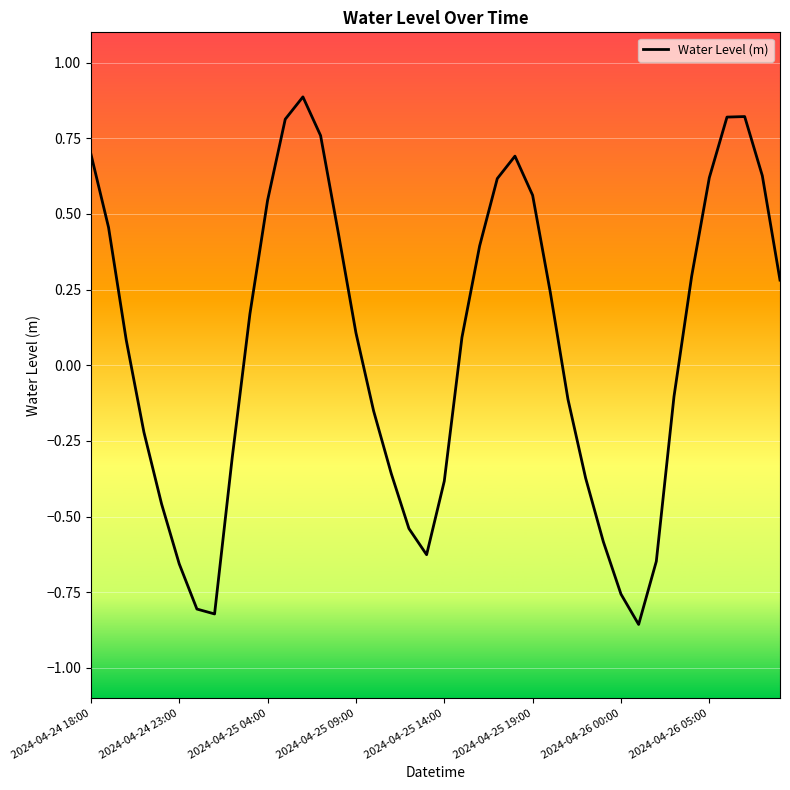

What is the maximum value shown in the chart?

0.9